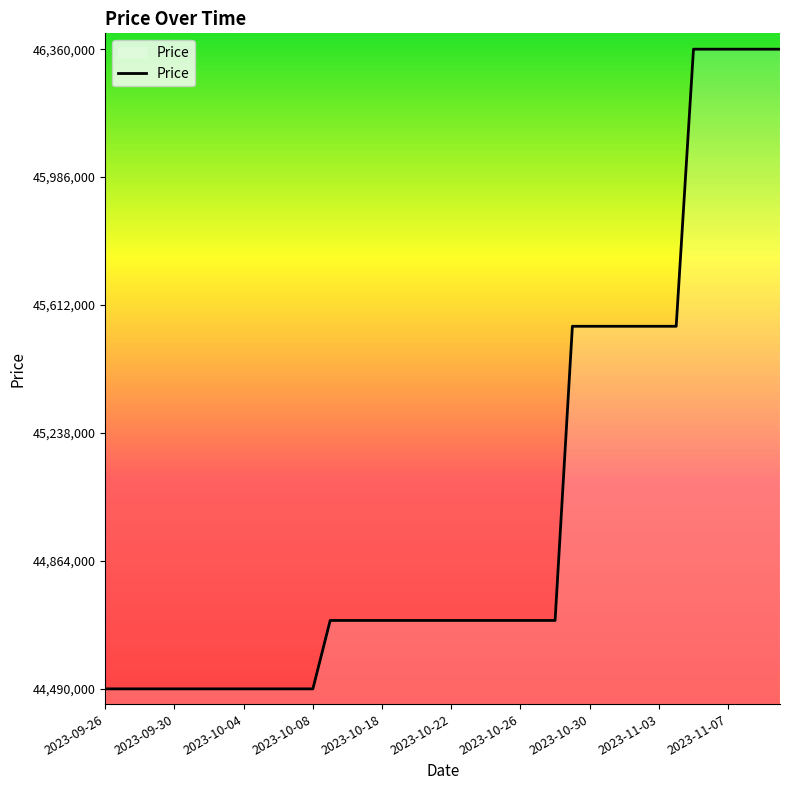

What is the maximum value shown in the chart?

46360000